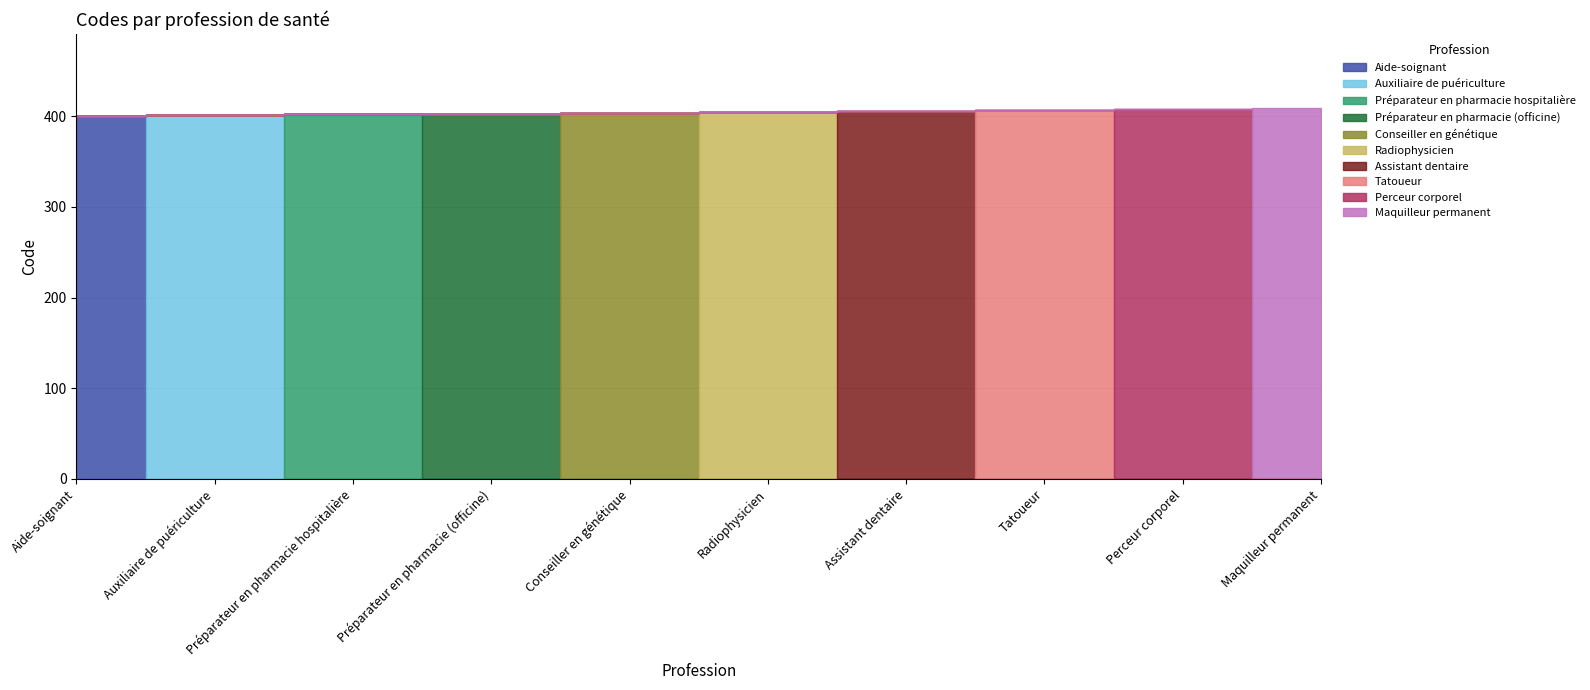

What is the ratio of the value at Assistant dentaire to the value at Perceur corporel?

1.0